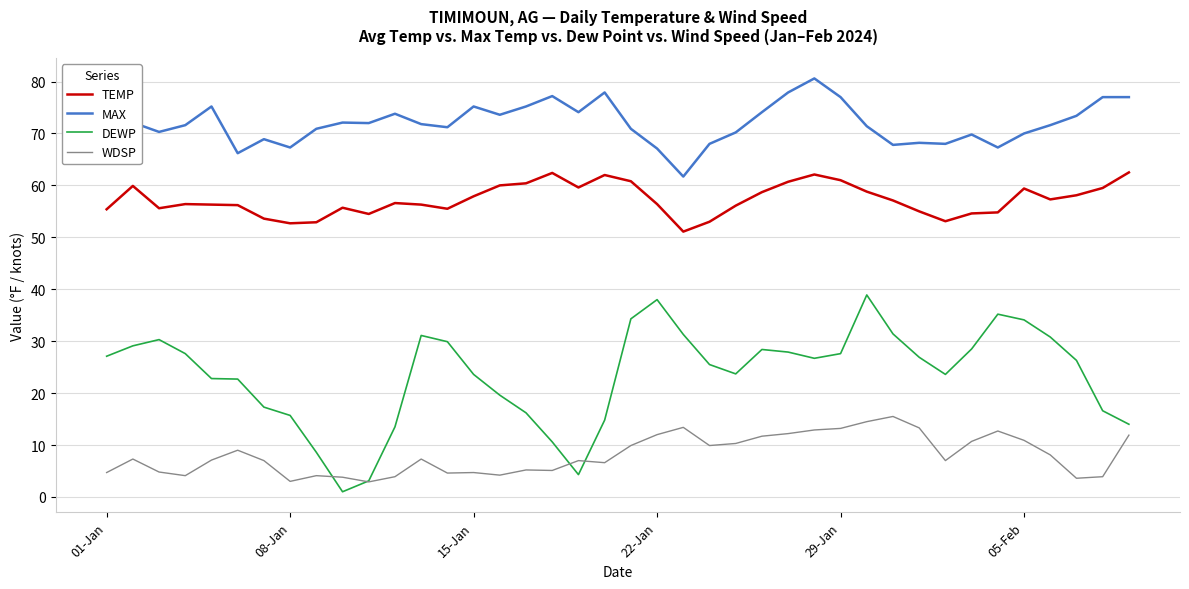

Which series has the largest total across all categories?

MAX